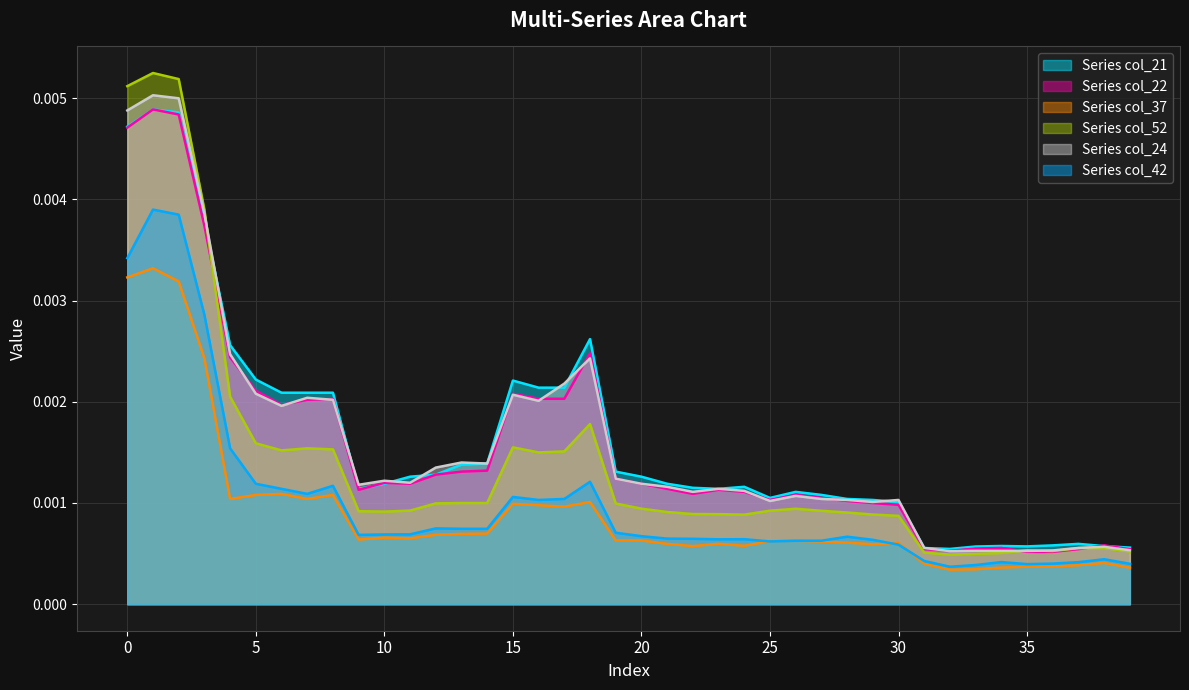

How many intersections are there between col_24 and col_21?

8